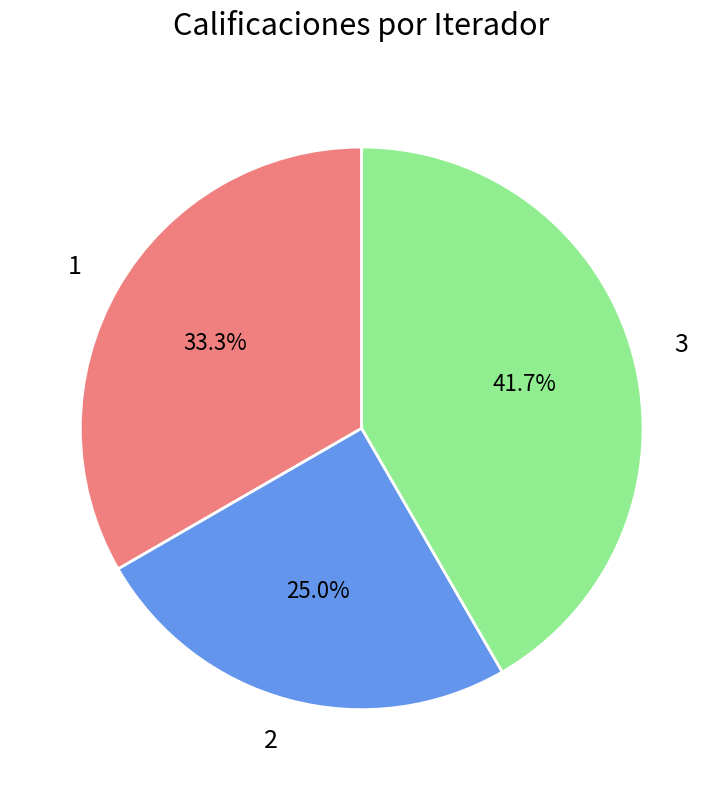

To the nearest percent, what is the average slice percentage?

33%